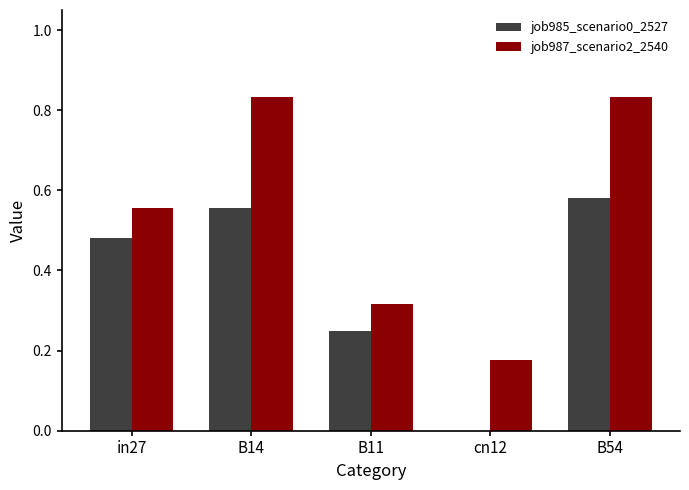

Is it true that job987_scenario2_2540 equals 1.2 at B14?

False